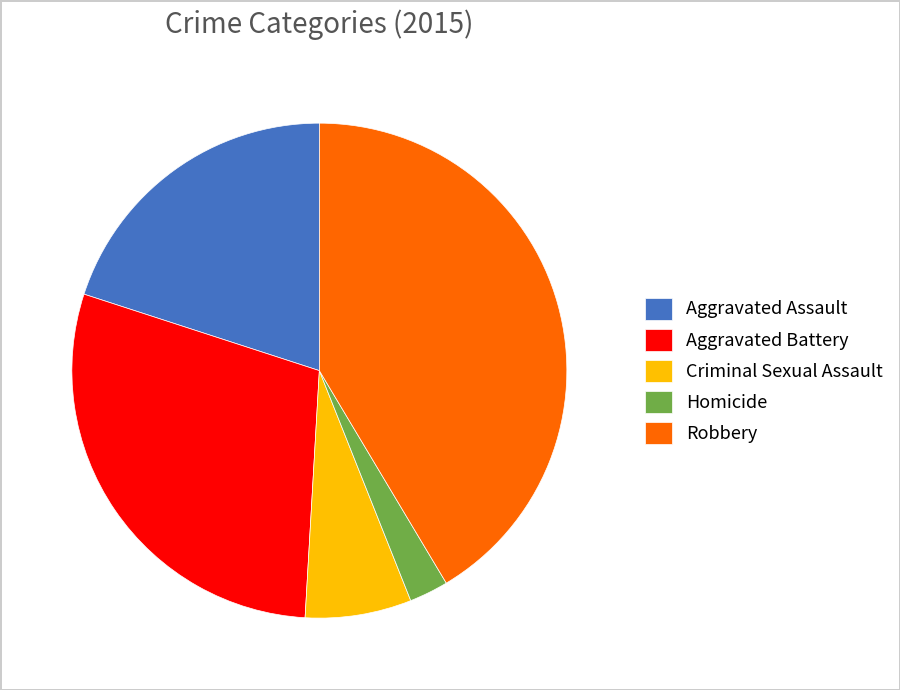

Which has a higher value, Aggravated Battery or Criminal Sexual Assault?

Aggravated Battery